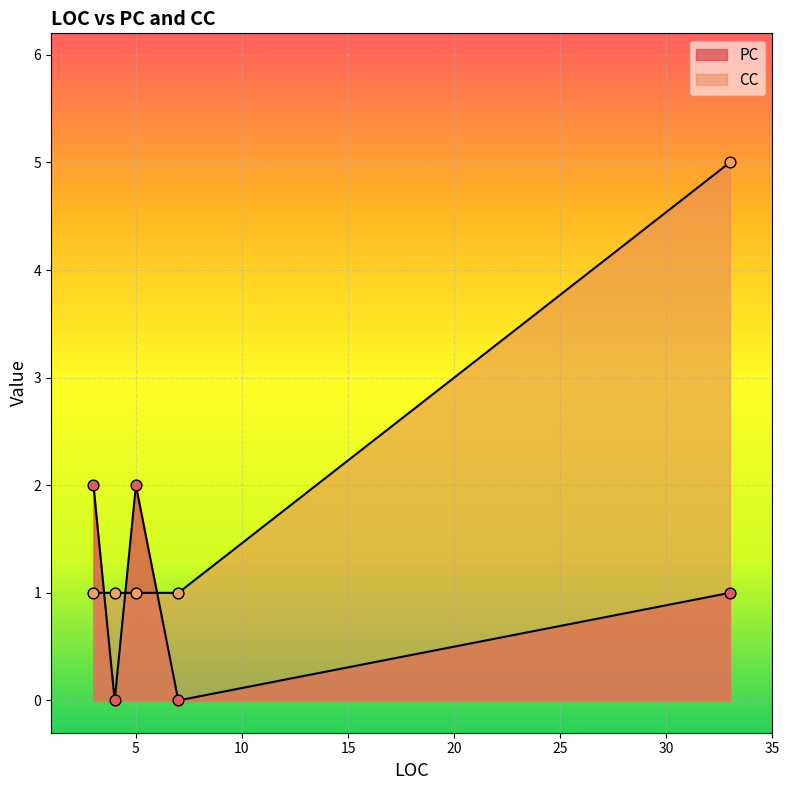

Which series has the largest total across all categories?

CC